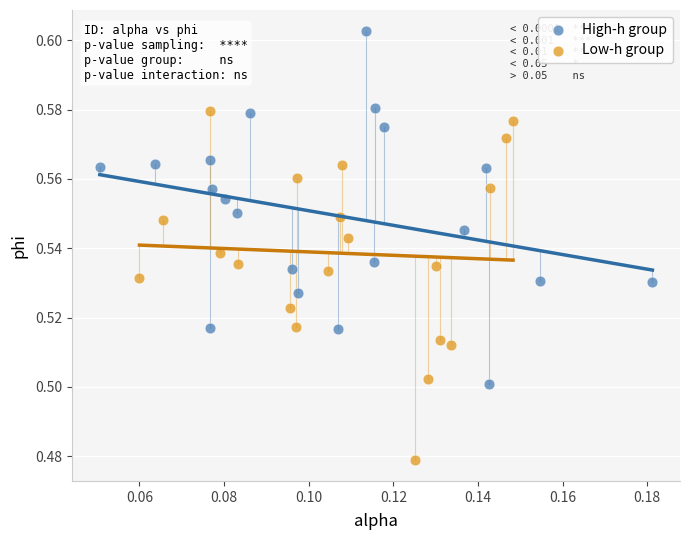

Which series has the widest spread of Y values?

High-h group